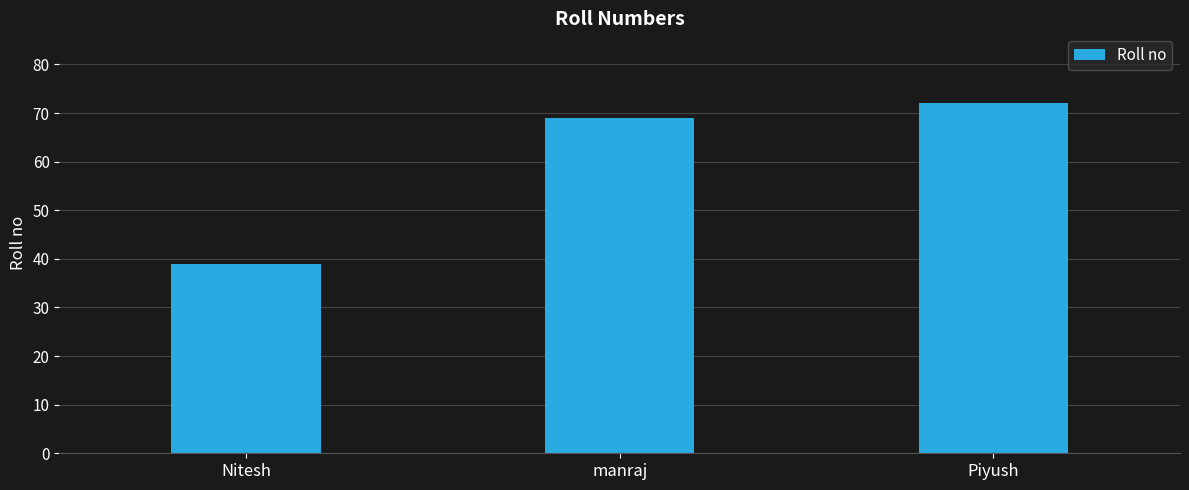

What is the change in value from Nitesh to Piyush?

+33